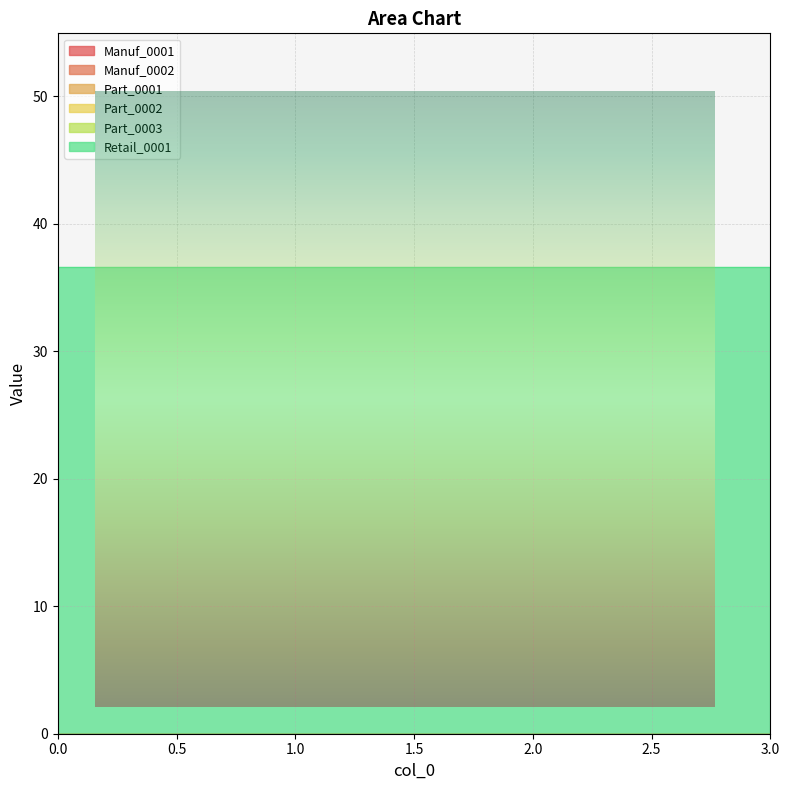

True or false: Retail_0001 and Manuf_0001 intersect in this chart.

False